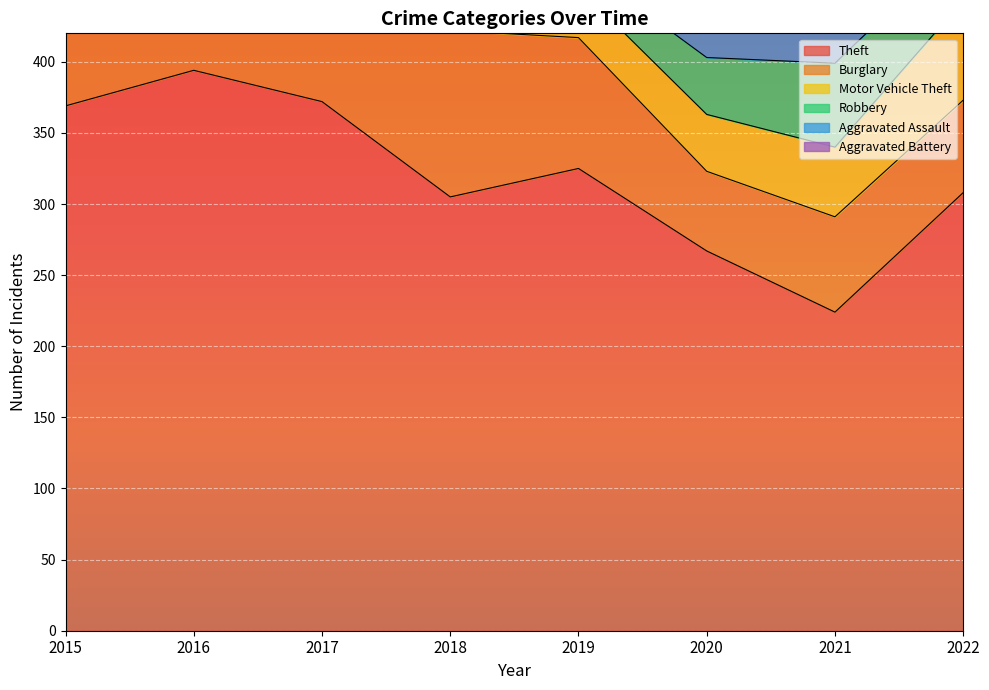

How many data points in Burglary are less than 113?

4